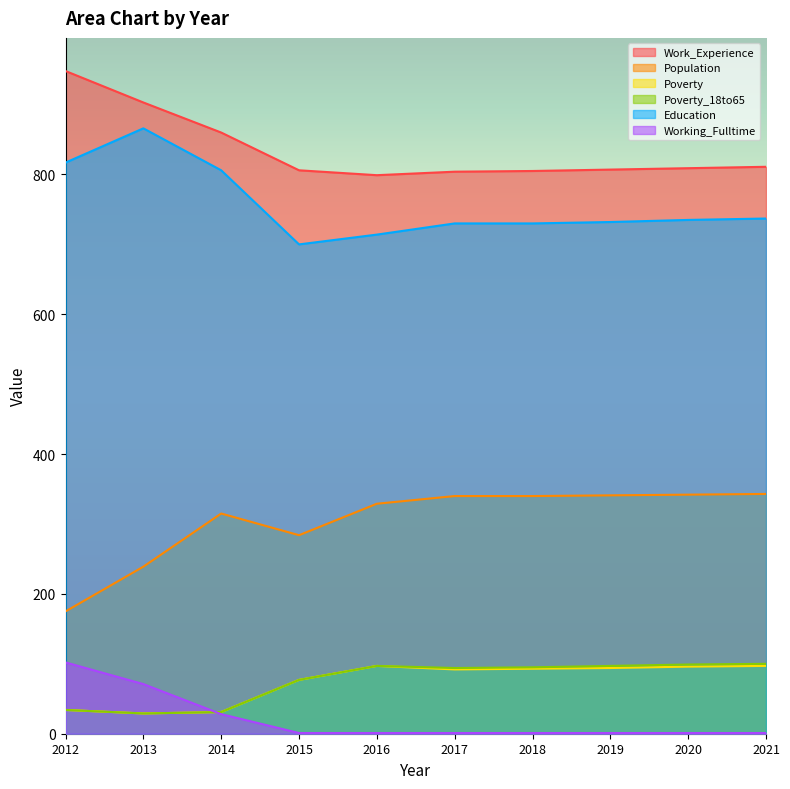

List the labels in order of Poverty_18to65 value, largest first.

2021, 2020, 2016, 2019, 2018, 2017, 2015, 2012, 2014, 2013